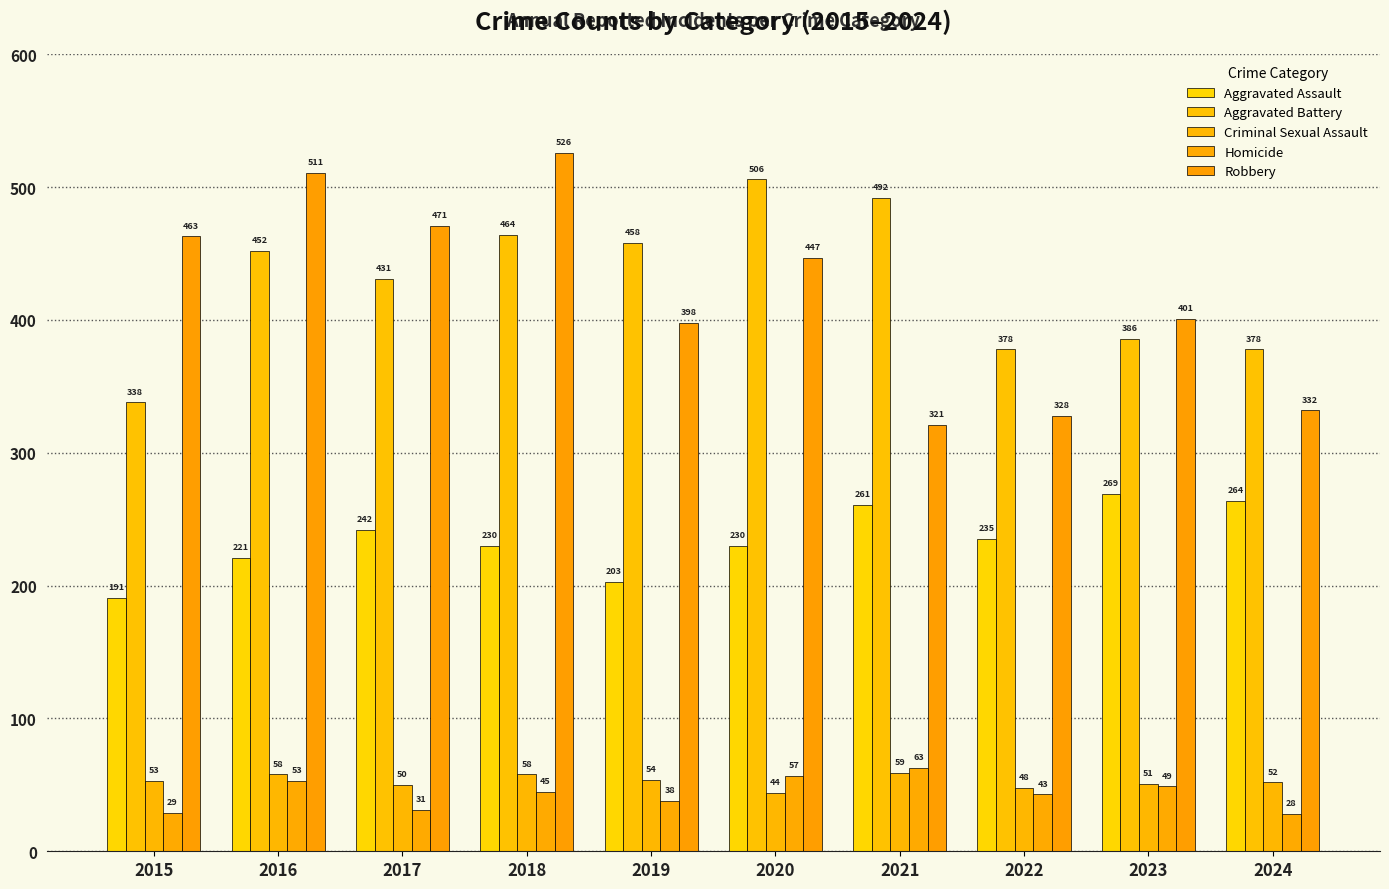

Where does the Robbery series first go above 447?

2015